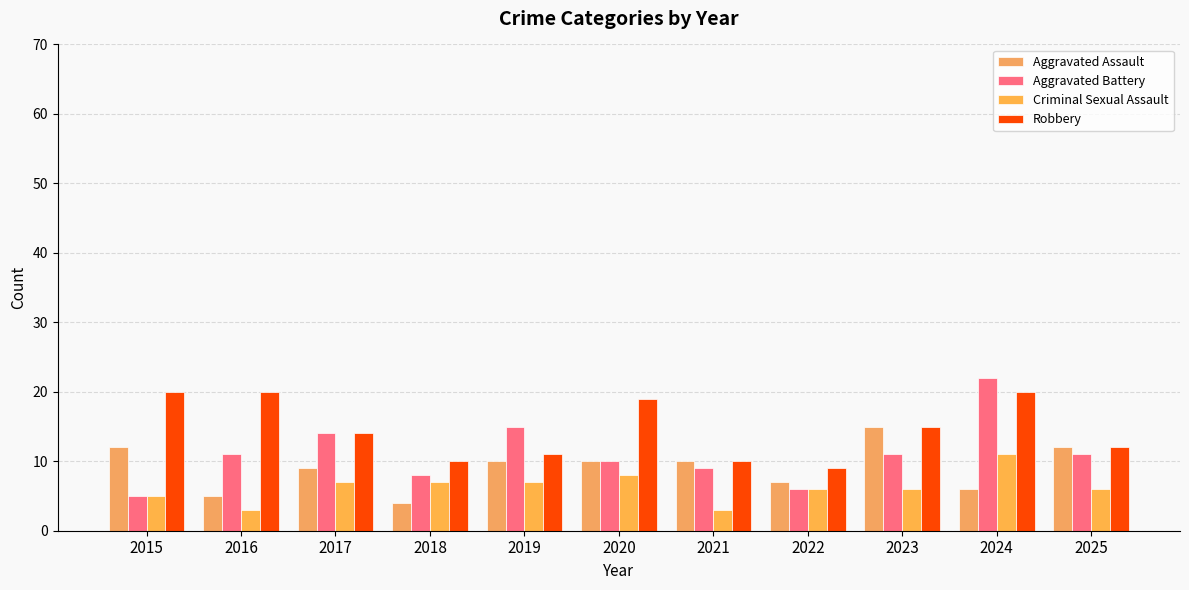

How many series are shown in this chart?

4